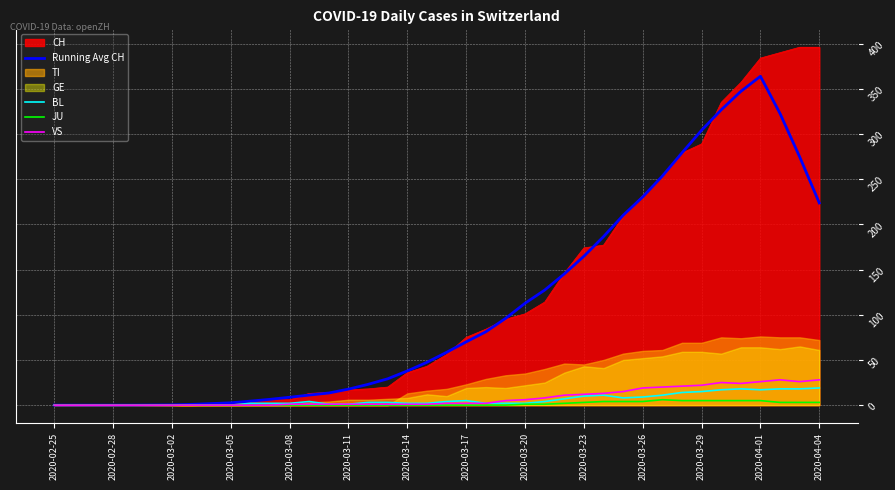

The value of BL at 2020-03-02 is 0.0. True or false?

True